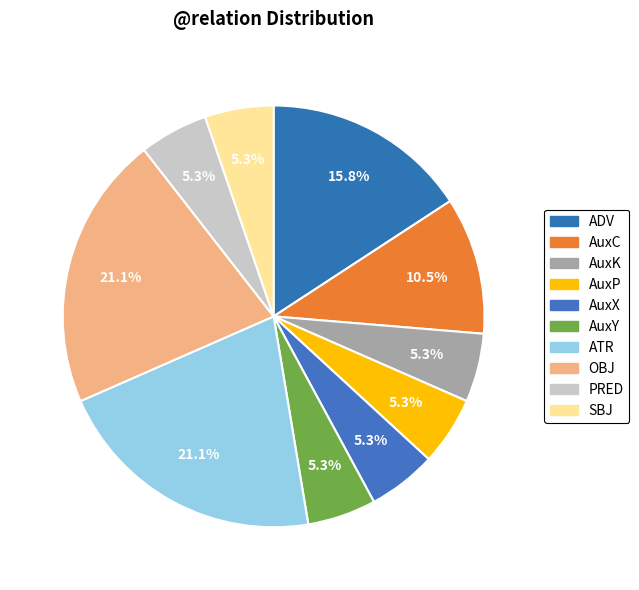

The OBJ slice represents 21% of the pie. True or false?

True